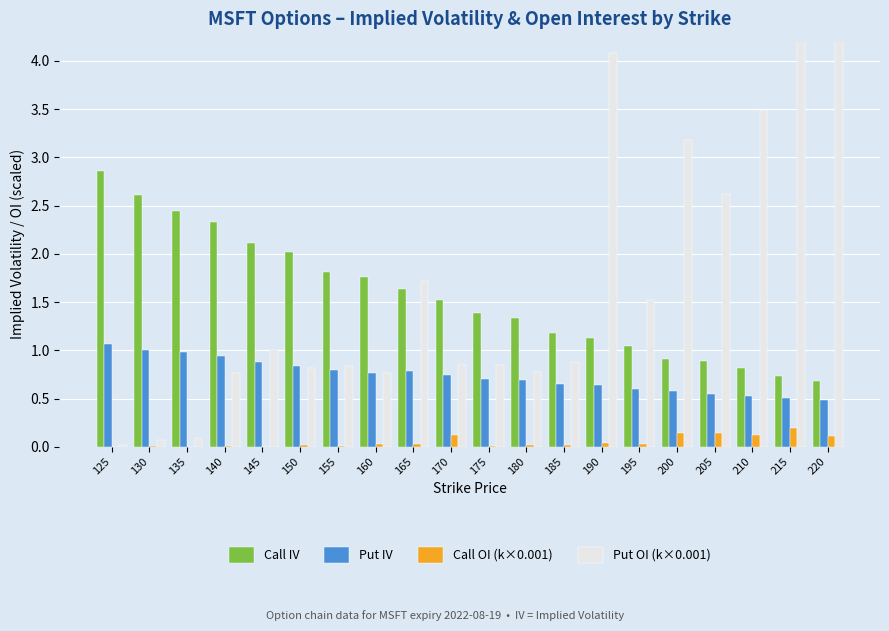

Reading left to right, what are all the values shown in this chart?

Call IV: 2.9	2.6	2.4	2.3	2.1	2.0	1.8	1.8	1.6	1.5	1.4	1.3	1.2	1.1	1.0	0.9	0.9	0.8	0.7	0.7
Put IV: 1.1	1.0	1.0	0.9	0.9	0.8	0.8	0.8	0.8	0.7	0.7	0.7	0.6	0.6	0.6	0.6	0.6	0.5	0.5	0.5
Call OI (k×0.001): 0.0	0.0	0.0	0.0	0.0	0.0	0.0	0.0	0.0	0.1	0.0	0.0	0.0	0.0	0.0	0.1	0.1	0.1	0.2	0.1
Put OI (k×0.001): 0.0	0.1	0.1	0.8	1.0	0.8	0.8	0.8	1.7	0.8	0.9	0.8	0.9	4.1	1.5	3.2	2.6	3.5	4.9	5.4